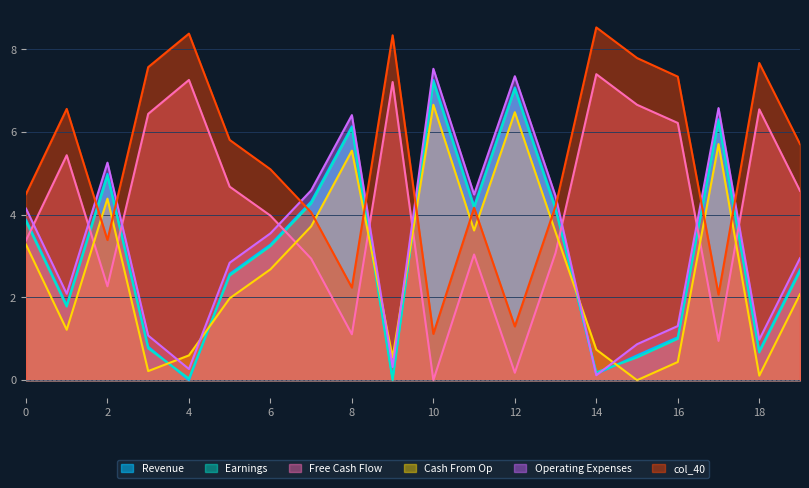

What are all the series names shown in the legend?

Revenue, Earnings, Free Cash Flow, Cash From Op, Operating Expenses, col_40